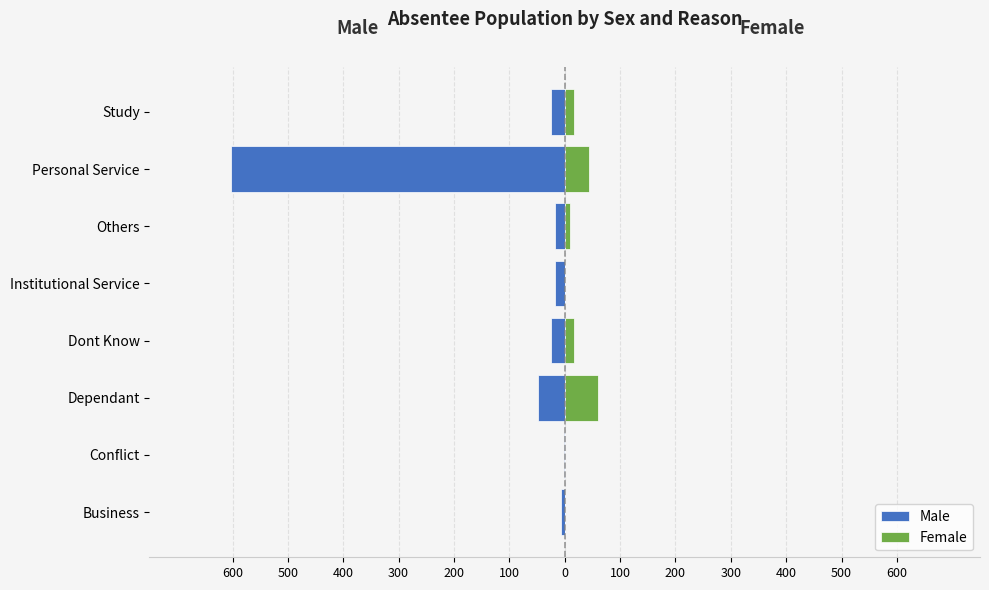

Between Personal Service and Others, which is larger?

Others